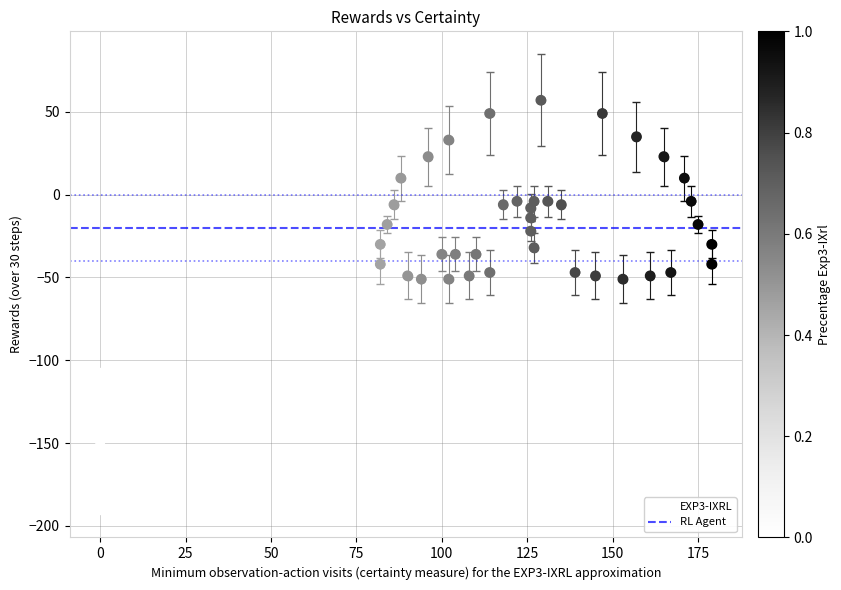

What is the range of X values (max minus min)?

179